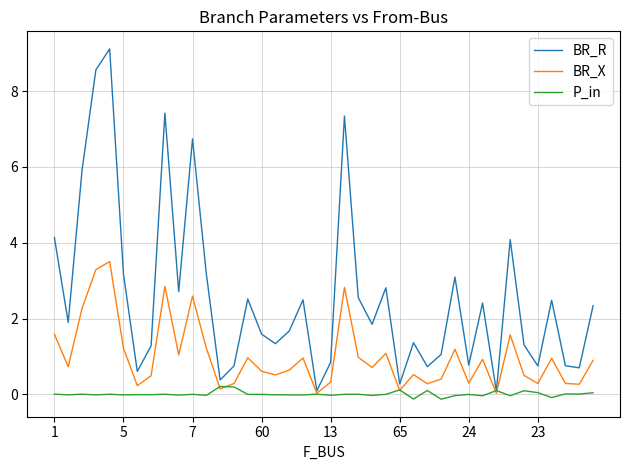

What is the maximum value for BR_R?

9.1